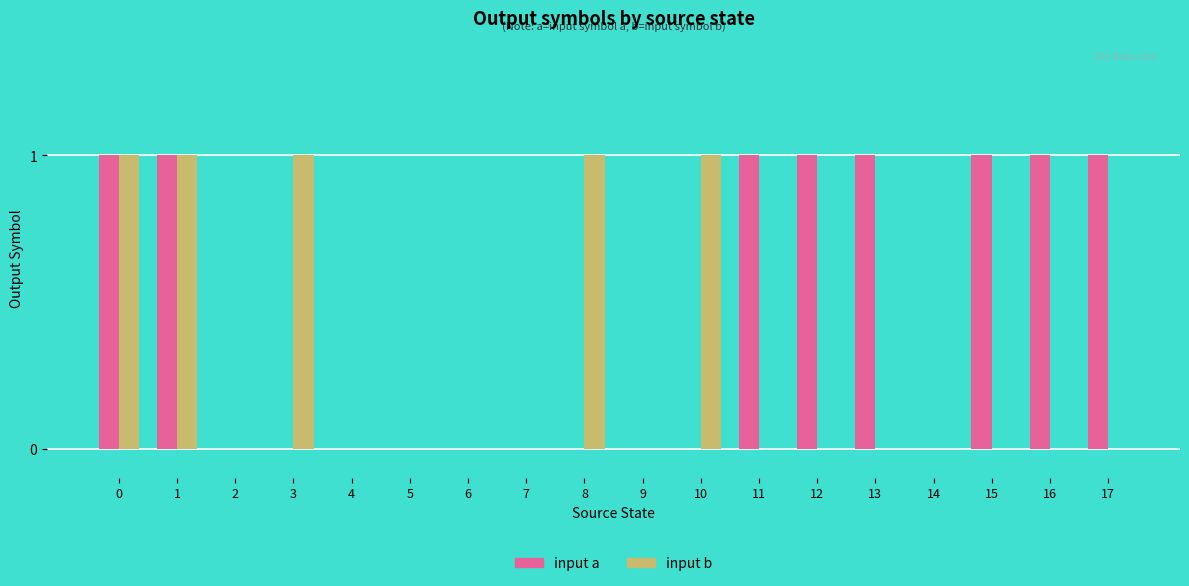

Count the number of data series in this chart.

2